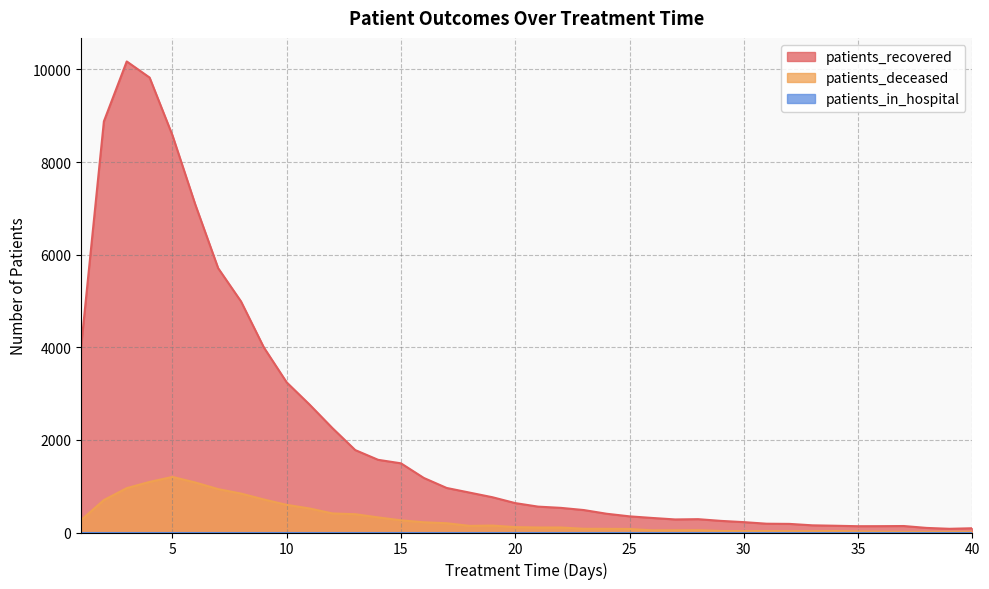

Reading left to right, what are all the values shown in this chart?

patients_recovered: 1=3994	2=8880	3=10174	4=9826	5=8579	6=7083	7=5709	8=4991	9=3997	10=3242	11=2763	12=2255	13=1780	14=1570	15=1494	16=1178	17=962	18=862	19=762	20=635	21=559	22=532	23=485	24=405	25=349	26=314	27=282	28=288	29=251	30=224	31=190	32=186	33=155	34=146	35=136	36=137	37=140	38=99	39=80	40=92
patients_deceased: 1=267	2=701	3=958	4=1093	5=1200	6=1080	7=937	8=841	9=713	10=597	11=519	12=412	13=395	14=326	15=263	16=221	17=200	18=143	19=150	20=116	21=108	22=108	23=80	24=79	25=76	26=47	27=48	28=50	29=33	30=29	31=31	32=28	33=28	34=32	35=23	36=18	37=14	38=14	39=15	40=14